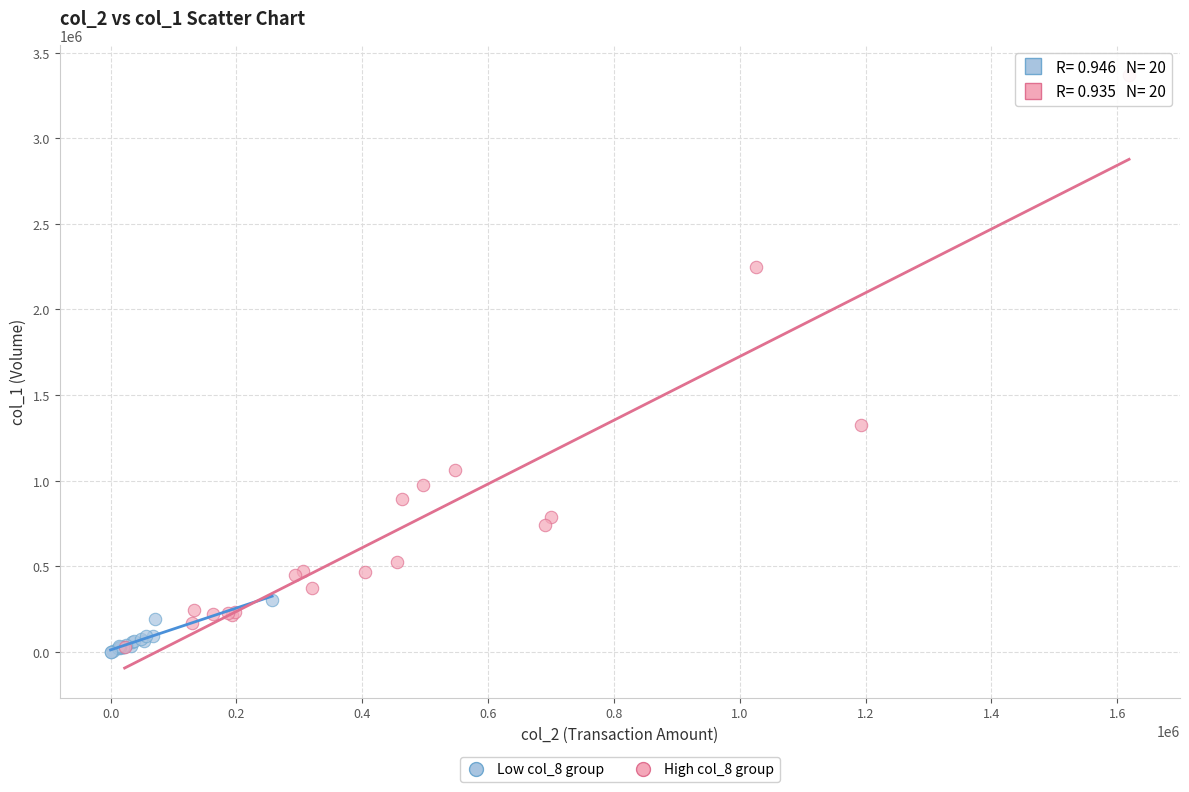

Which series has the largest Y range (max minus min)?

High col_8 group